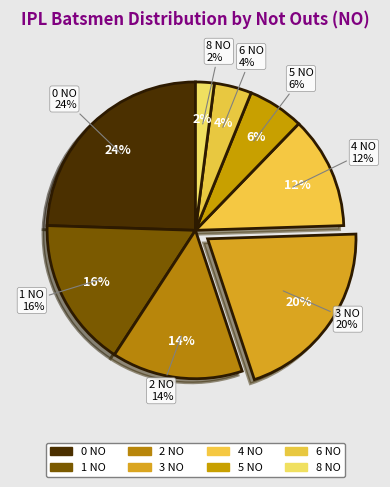

What percentage is NOT represented by 5 NO?

93.9%